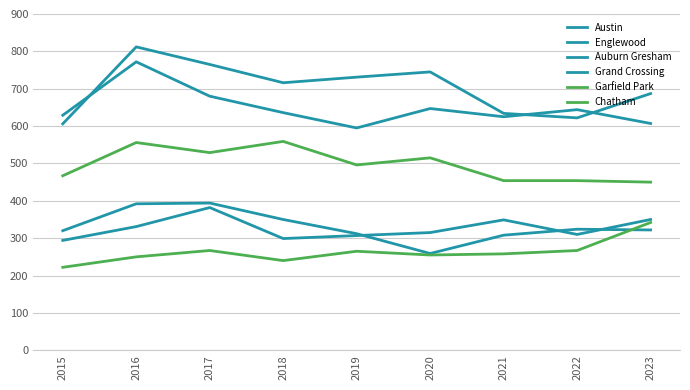

Rank the series at 2017 from highest to lowest value.

Austin, Englewood, Garfield Park, Auburn Gresham, Grand Crossing, Chatham